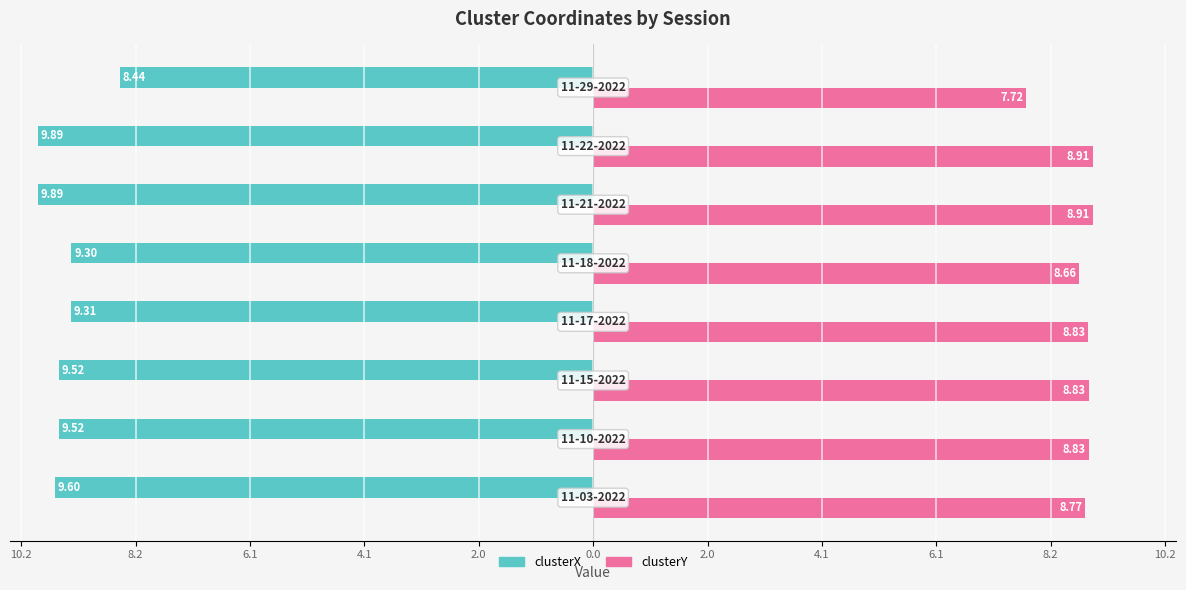

Reading left to right, transcribe all the data shown in this chart.

clusterX: 10.2=-9.6	8.2=-9.5	6.1=-9.5	4.1=-9.3	2.0=-9.3	0.0=-9.9	2.0=-9.9	4.1=-8.4
clusterY: 10.2=8.8	8.2=8.8	6.1=8.8	4.1=8.8	2.0=8.7	0.0=8.9	2.0=8.9	4.1=7.7